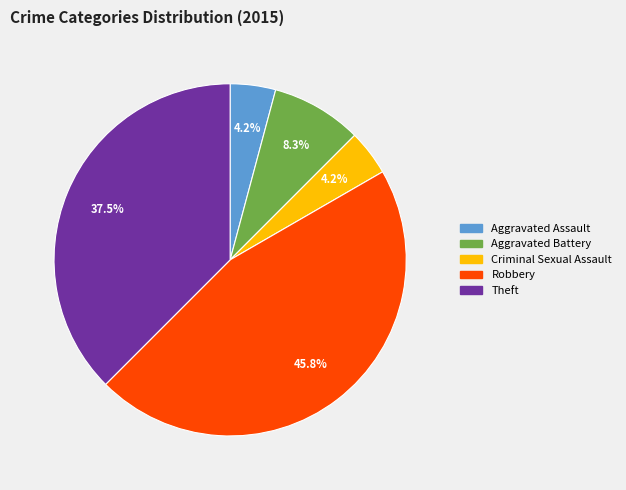

Does any single category account for the majority?

No